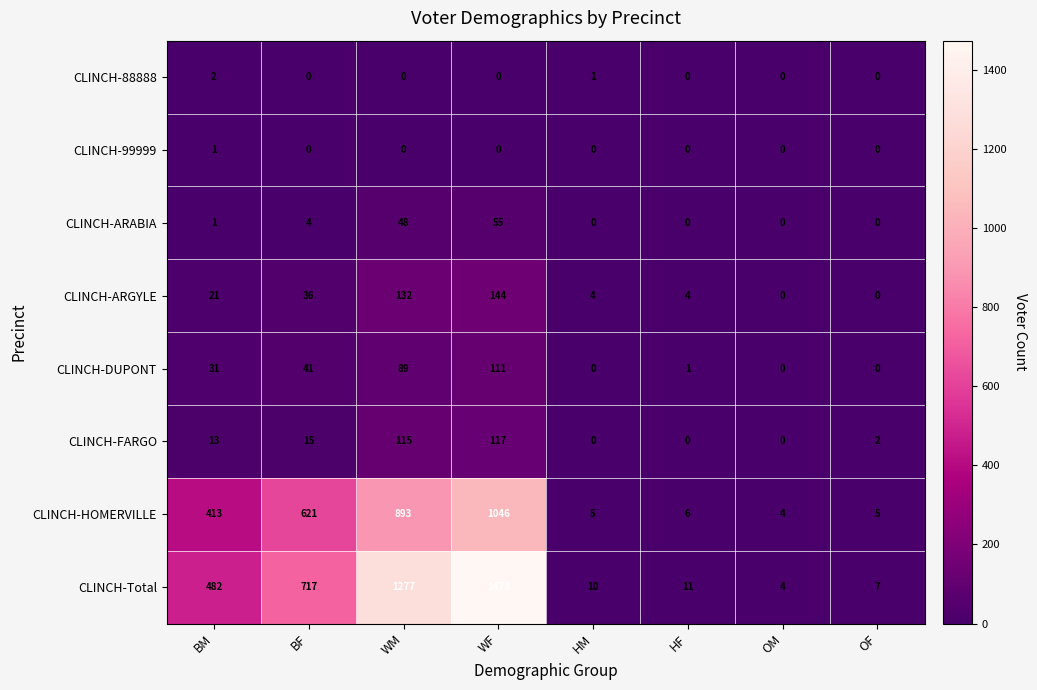

What is the total value across all series at HF?

22